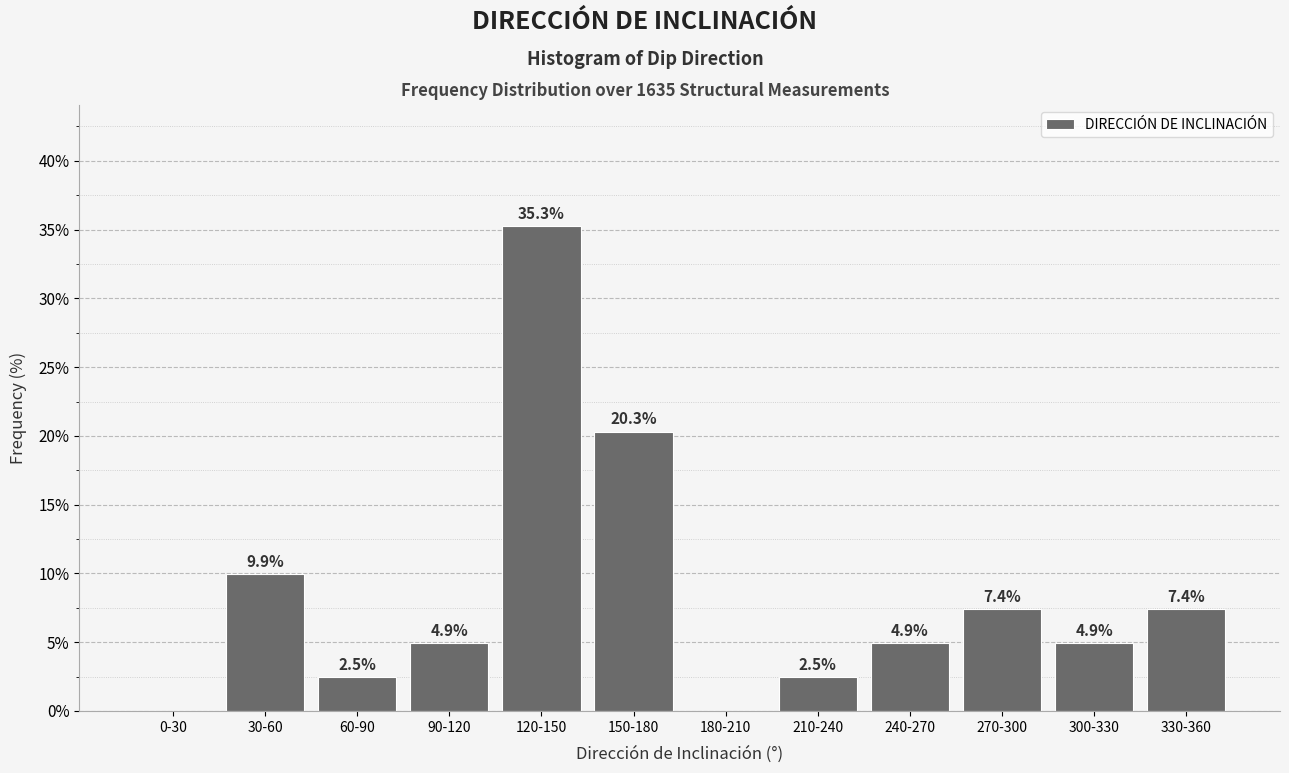

Reading left to right, extract all data points from this chart.

0-30=0.0	30-60=9.9	60-90=2.5	90-120=4.9	120-150=35.3	150-180=20.3	180-210=0.0	210-240=2.5	240-270=4.9	270-300=7.4	300-330=4.9	330-360=7.4